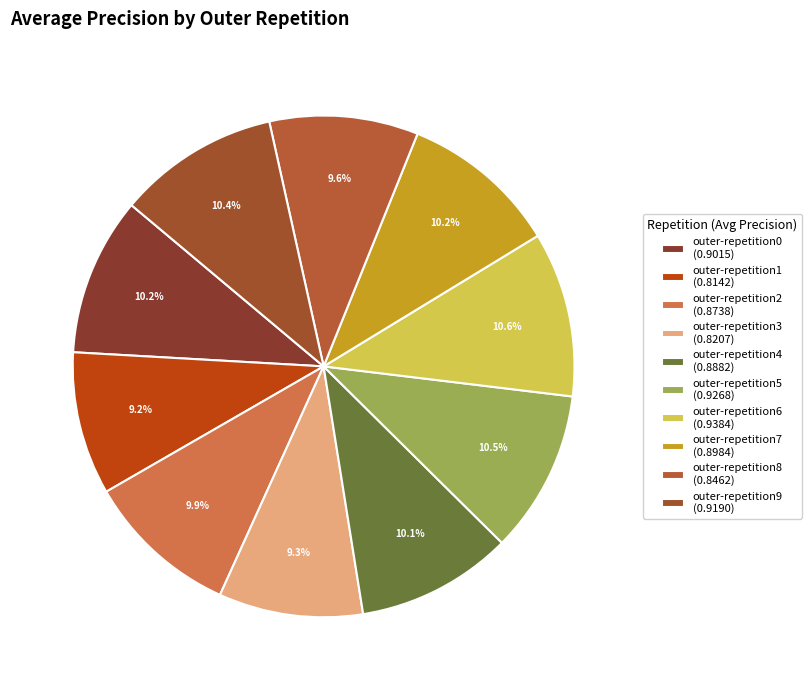

To the nearest percent, what is the difference between the largest and smallest slice percentages?

1%